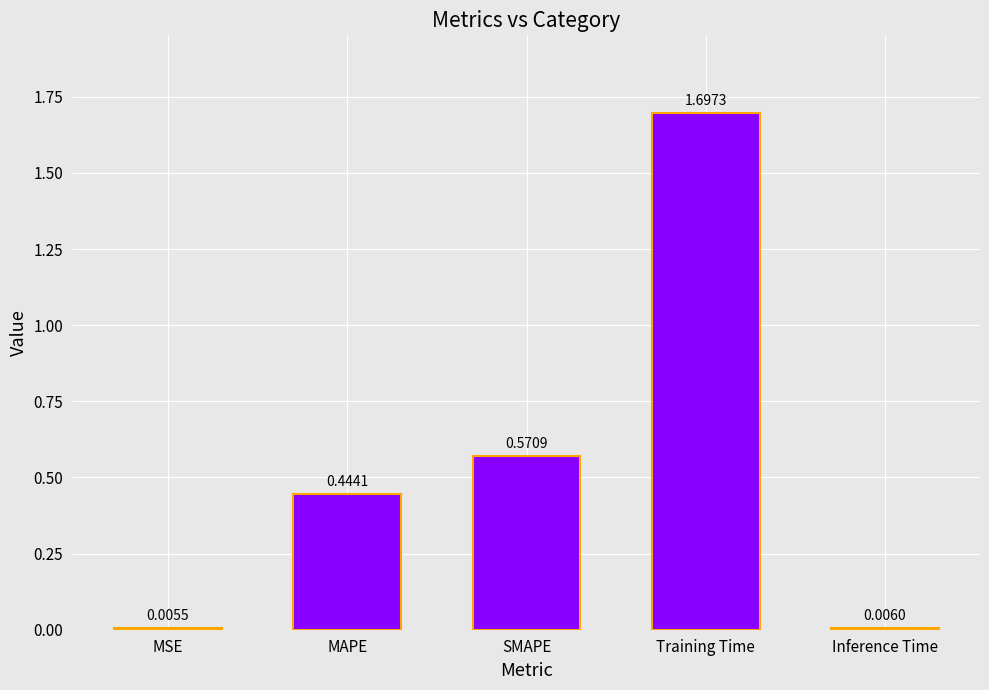

What is the change in value from SMAPE to Training Time?

+1.1